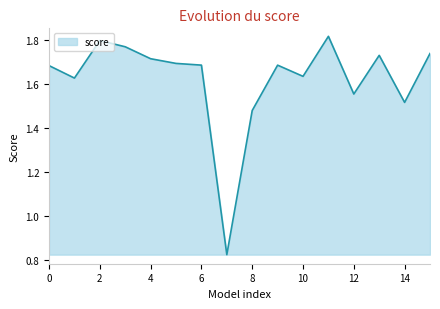

What is the difference between the maximum and minimum values?

1.0